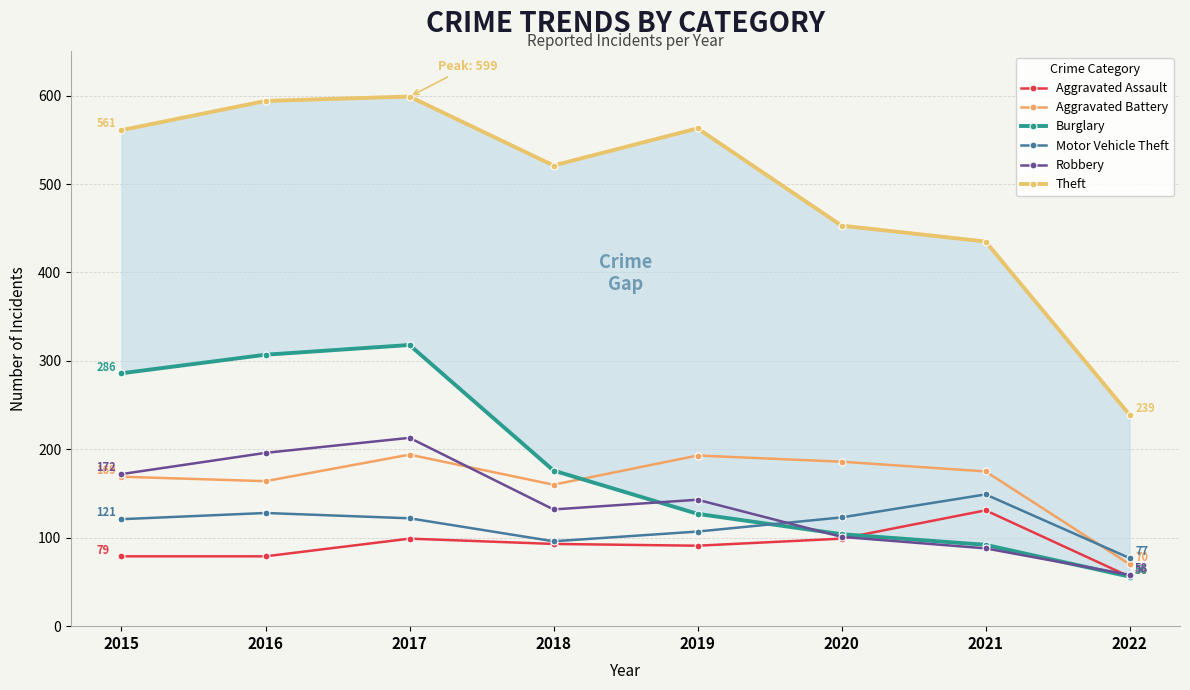

Rank the series by their maximum value, from highest to lowest.

Theft, Burglary, Robbery, Aggravated Battery, Motor Vehicle Theft, Aggravated Assault